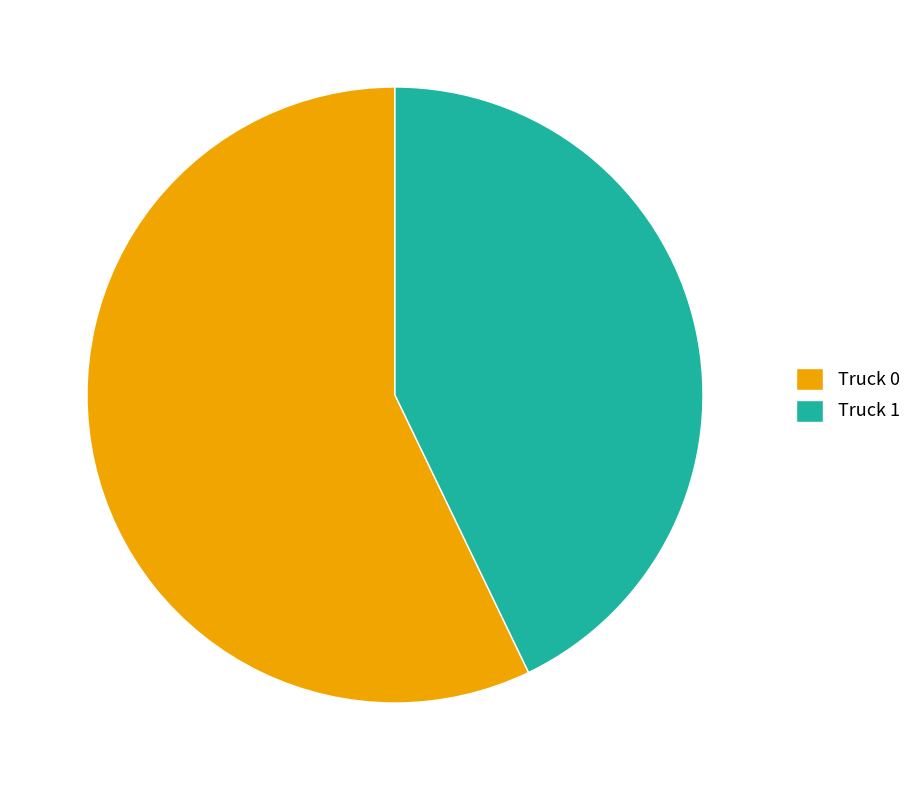

Does Truck 1 account for over 50% of the chart?

No